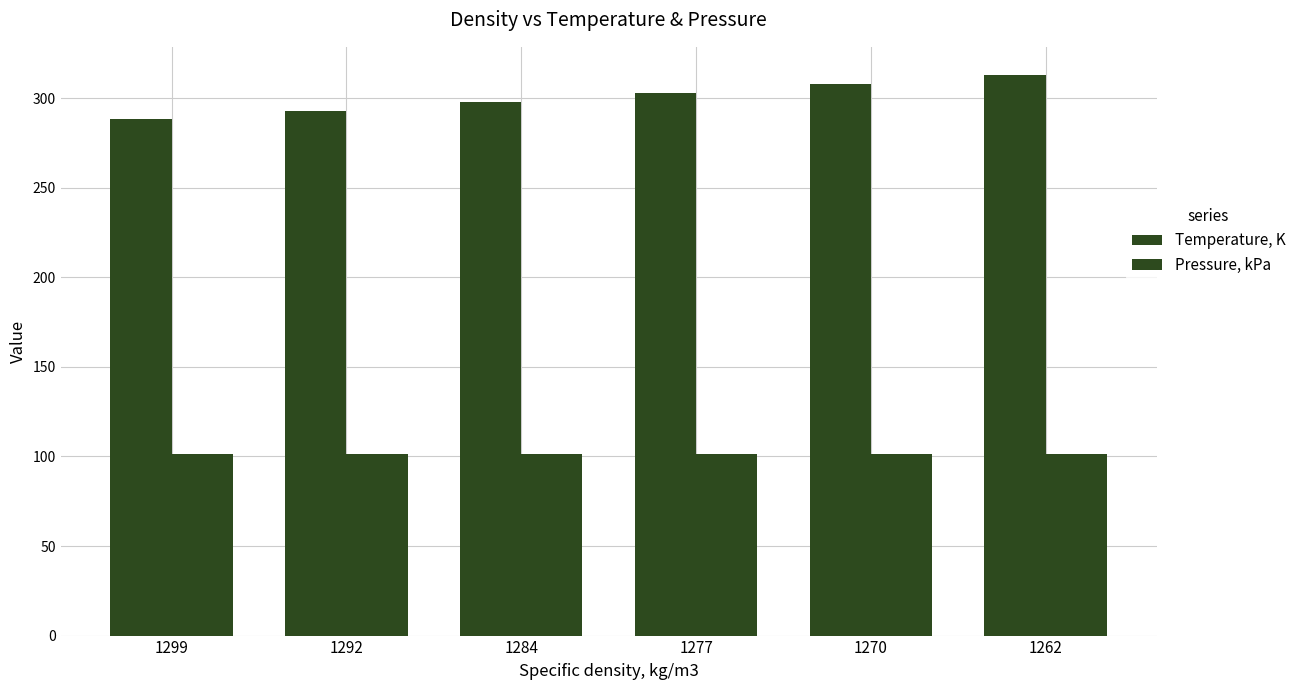

Where is Temperature, K nearest to the value 300?

1284